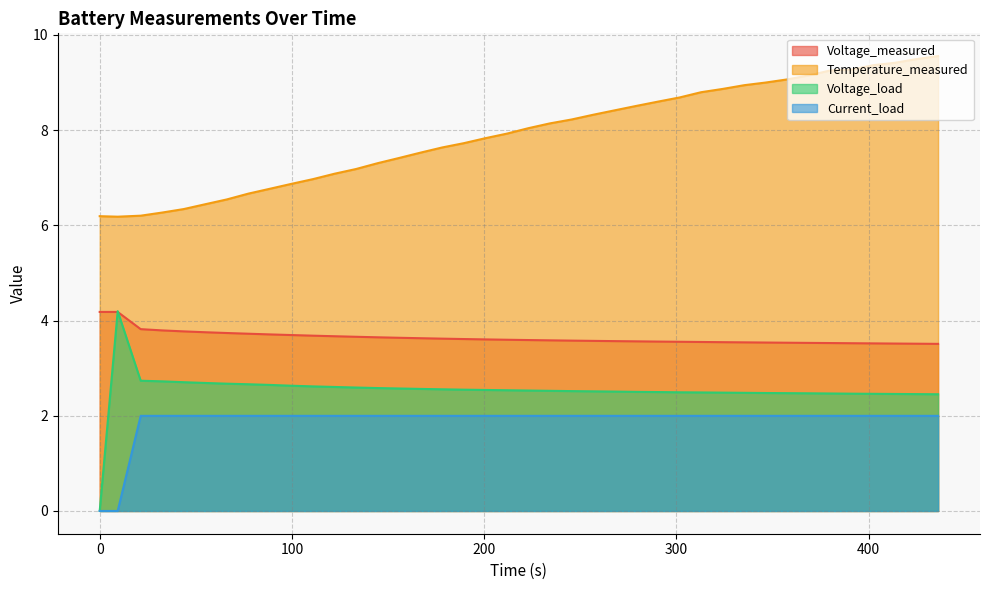

What is the difference between the second highest and second lowest values in the Voltage_measured series?

0.7